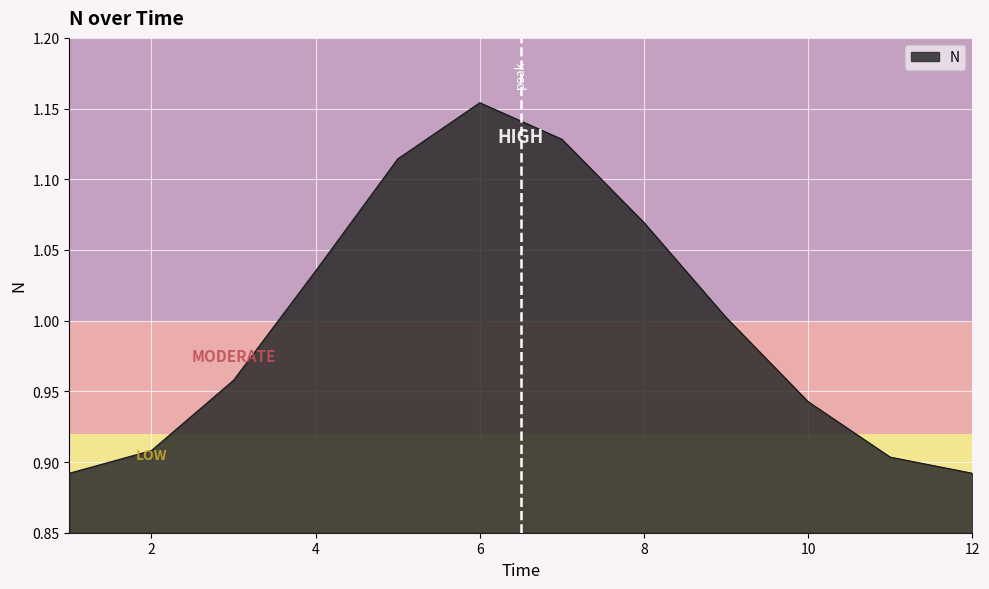

What is the difference between the maximum and minimum values?

0.3